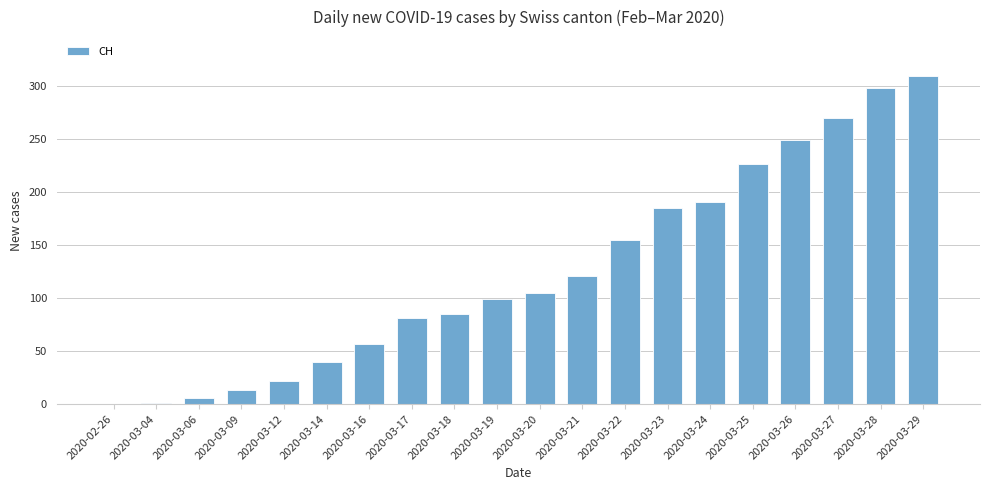

The value at 2020-03-17 is 111. True or false?

False